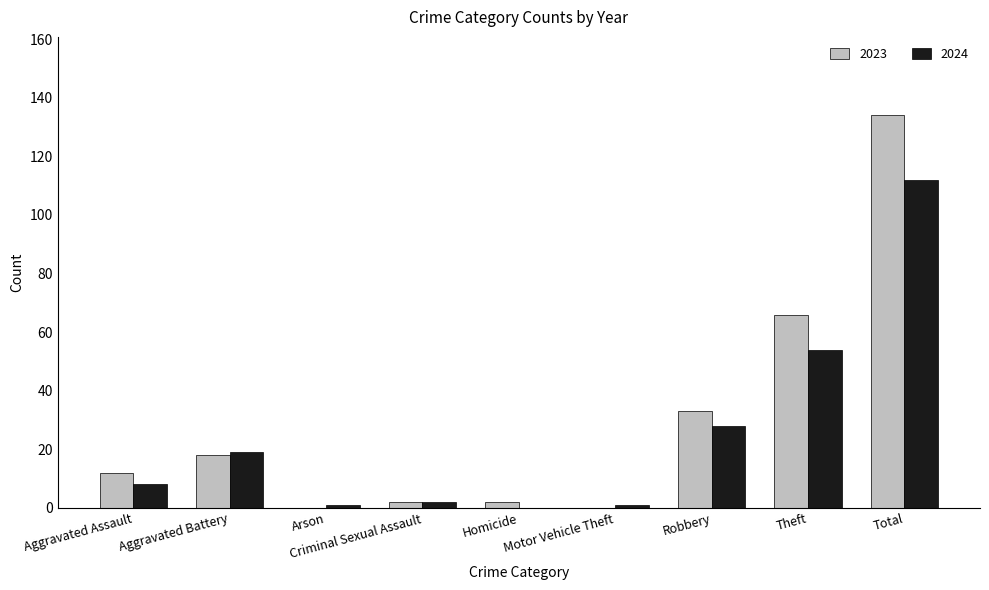

At which label is 2023 closest to 67?

Theft